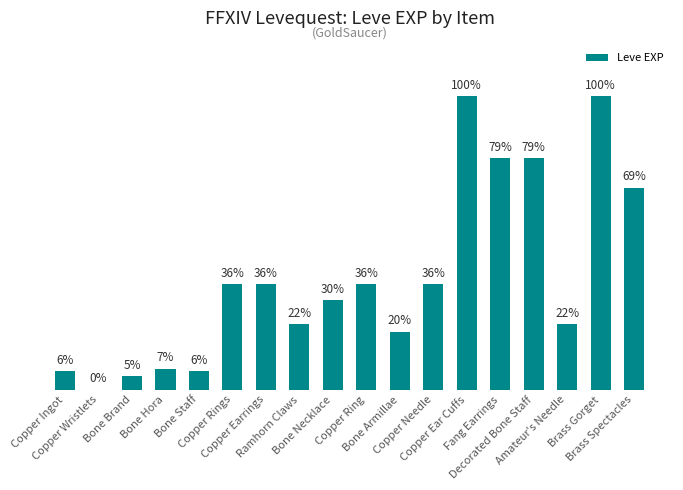

Are the bars horizontal?

No